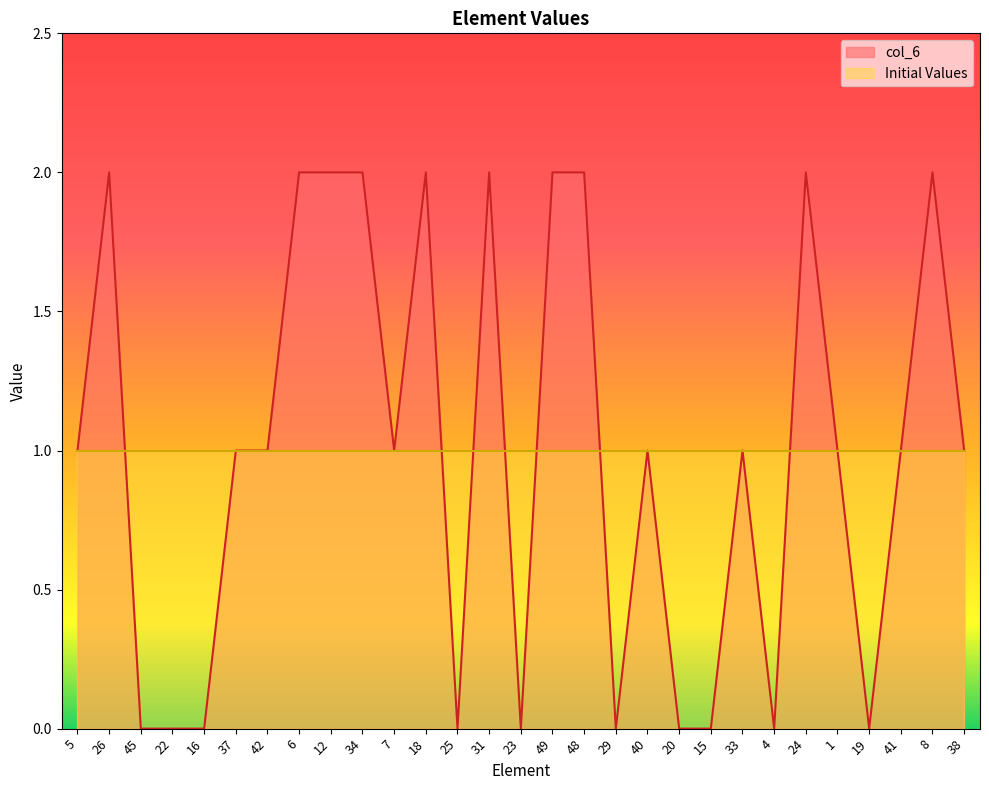

How many points are lower than both their immediate neighbors (excluding endpoints)?

6